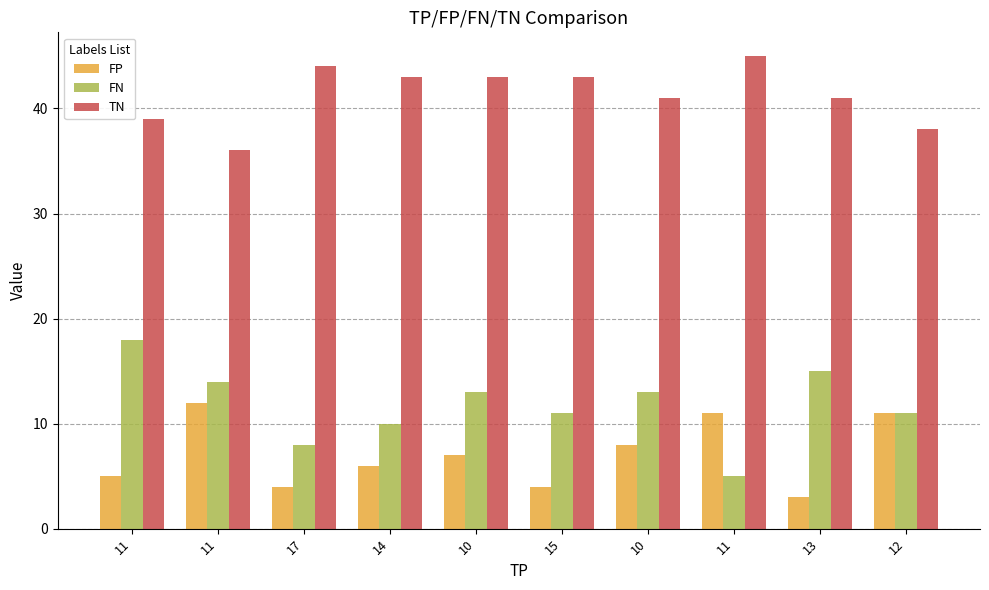

What are all the series names shown in the legend?

FP, FN, TN